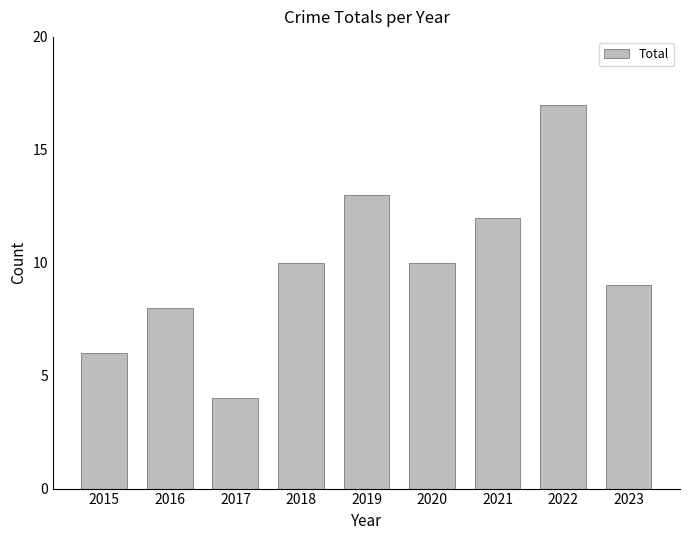

What is the sum of all values?

89